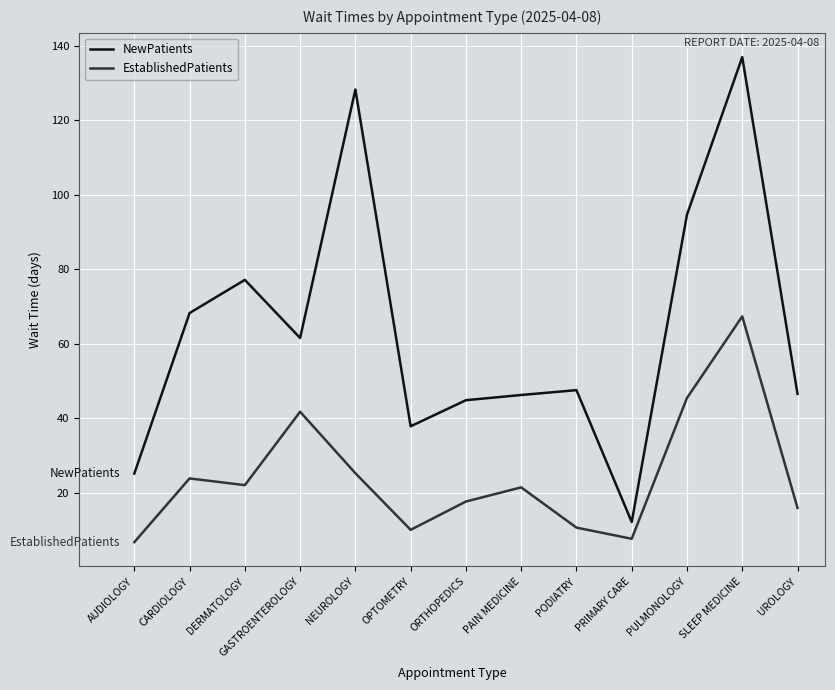

At how many categories does at least one series exceed 122?

2